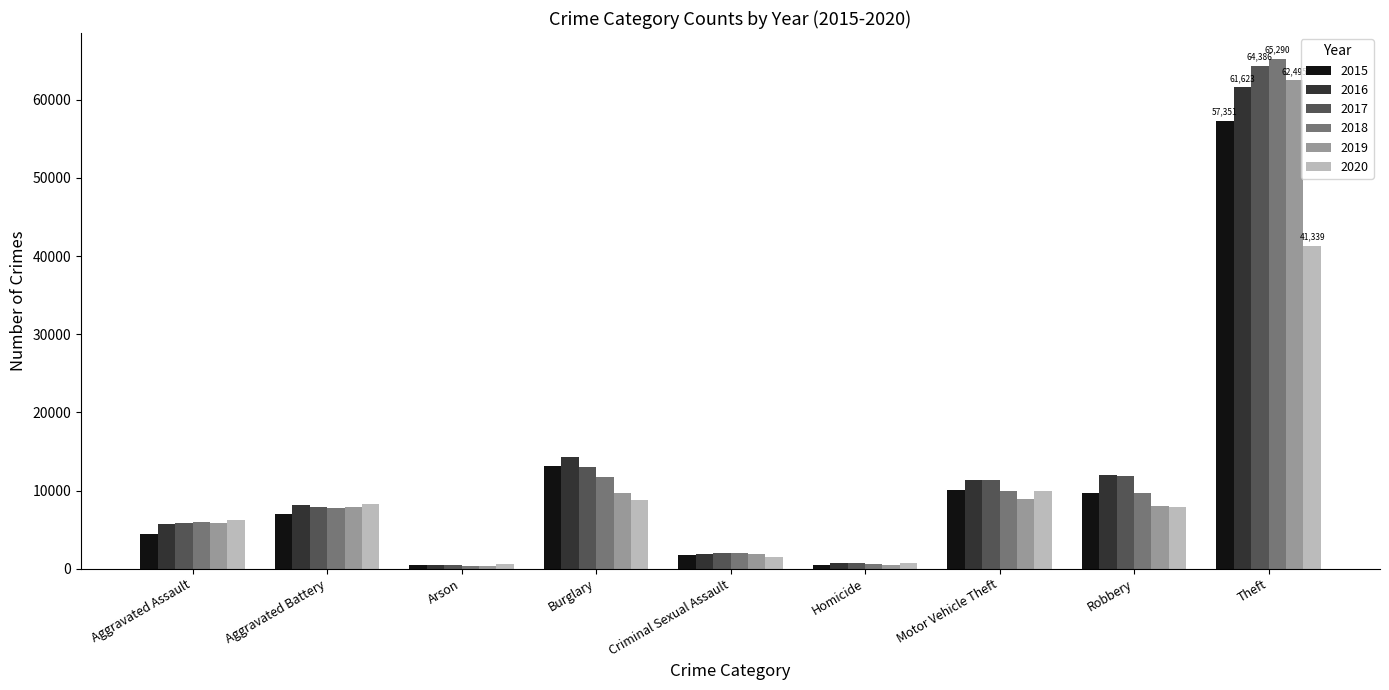

What is the total value across all series at Theft?

352484